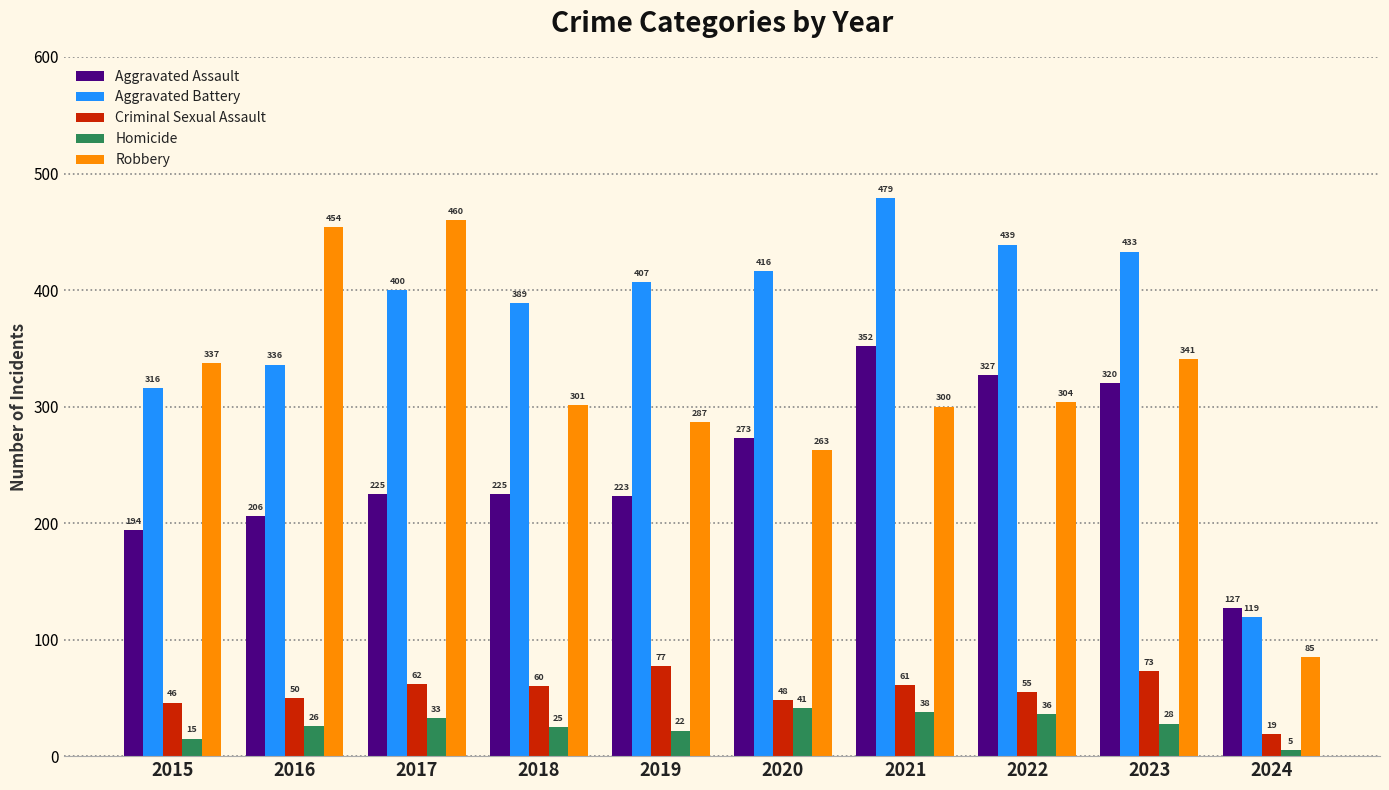

Which series changed the most between 2016 and 2021?

Robbery